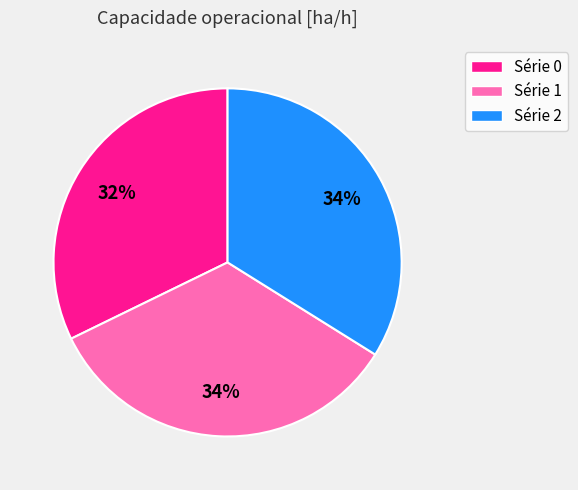

What is the smallest slice in the pie chart?

Série 0